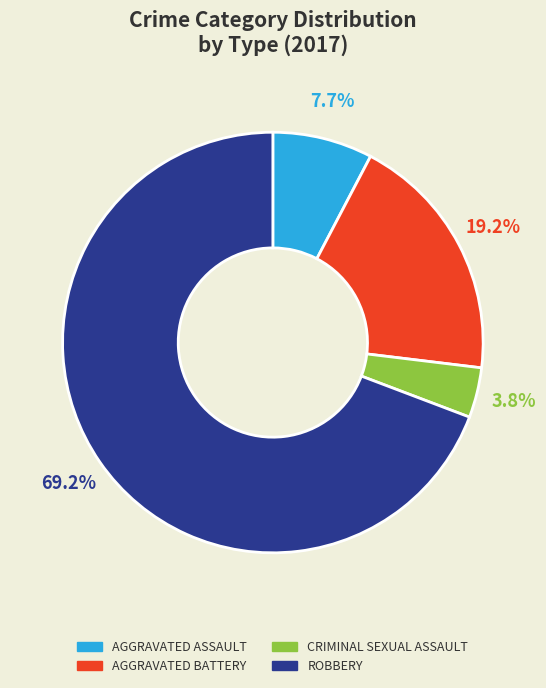

Is there a majority slice in this chart?

Yes